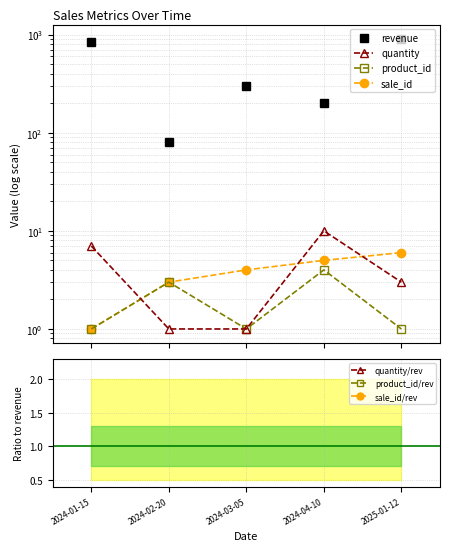

True or false: product_id has a value of 2 at 2024-04-10.

False